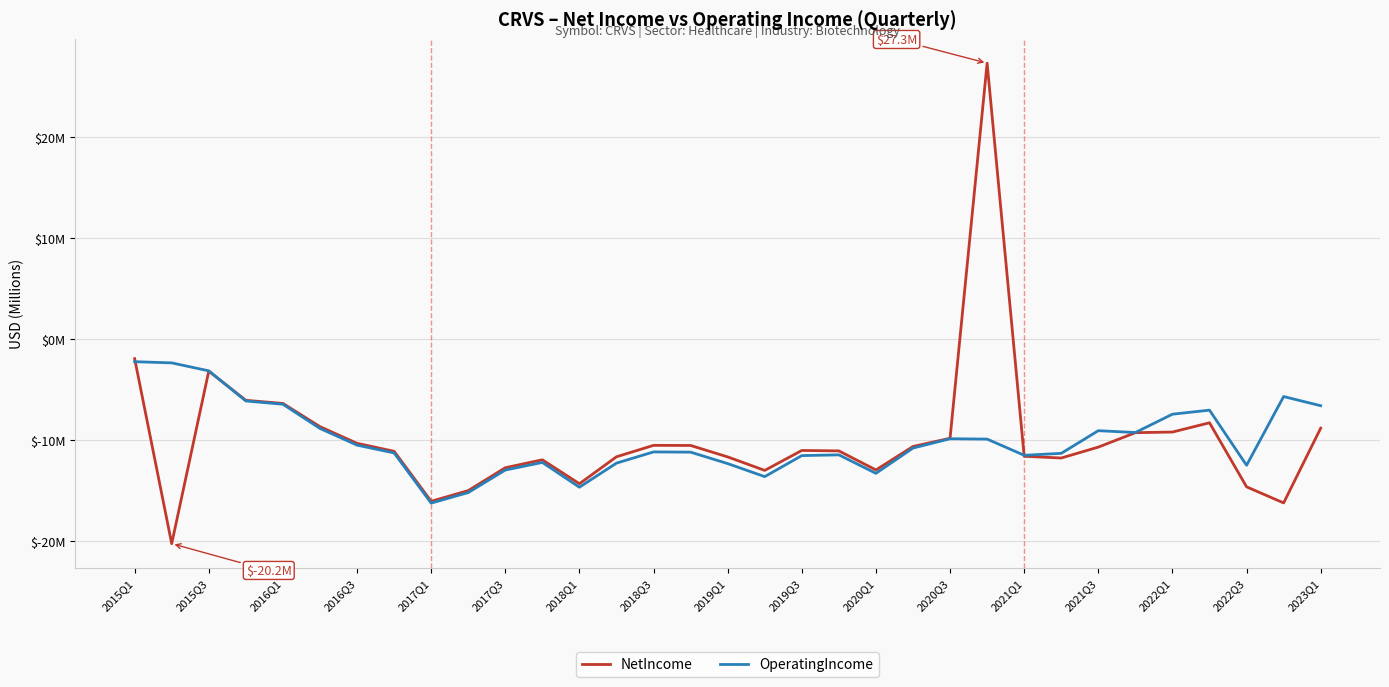

What is the minimum value shown in the chart?

-20.2